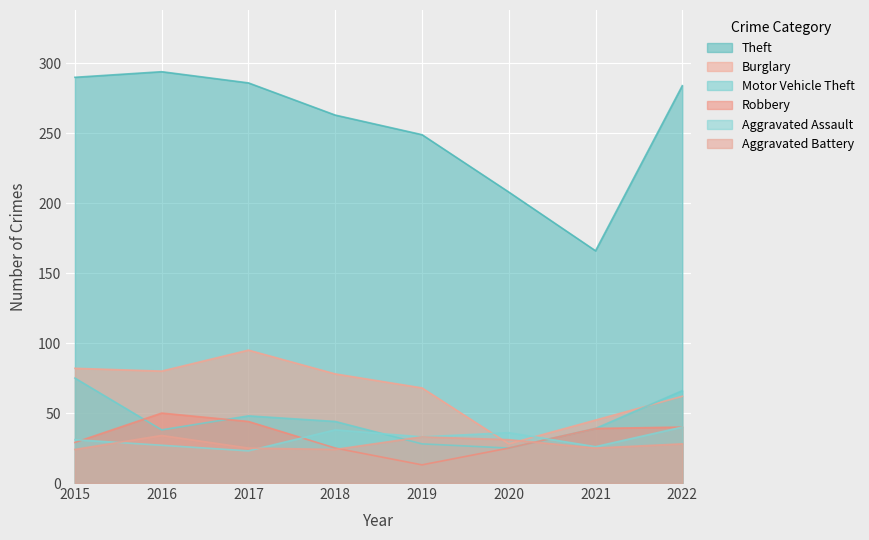

True or false: Theft and Motor Vehicle Theft intersect in this chart.

False